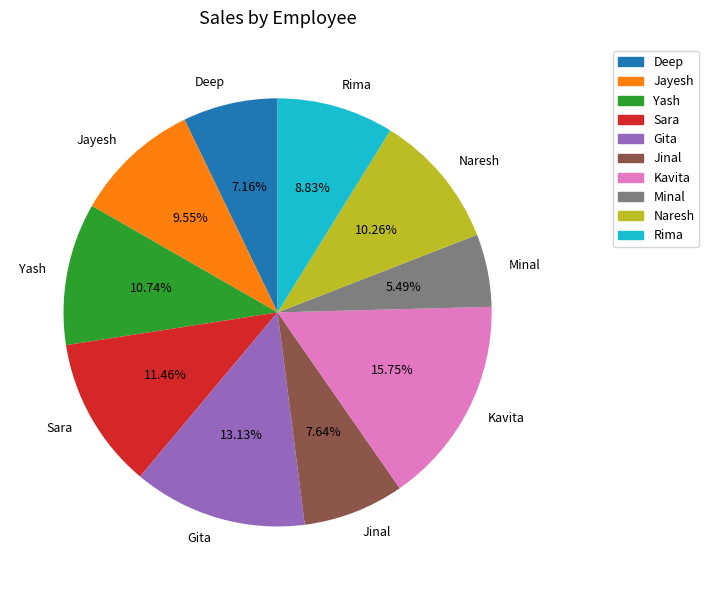

Combined, do Deep and Yash account for over 50%?

No